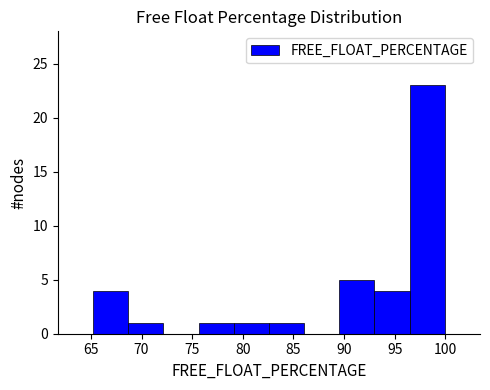

Reading left to right, transcribe this chart: for each bar, give the range it covers on the x-axis and its height. Neither the bar edges nor the heights are printed on the chart, so give them approximately, as read against the axes.

65.0 to 68.5: 4
68.5 to 72.0: 1
72.0 to 75.5: 0
75.5 to 79.0: 1
79.0 to 82.5: 1
82.5 to 86.0: 1
86.0 to 89.5: 0
89.5 to 93.0: 5
93.0 to 96.5: 4
96.5 to 100.0: 23